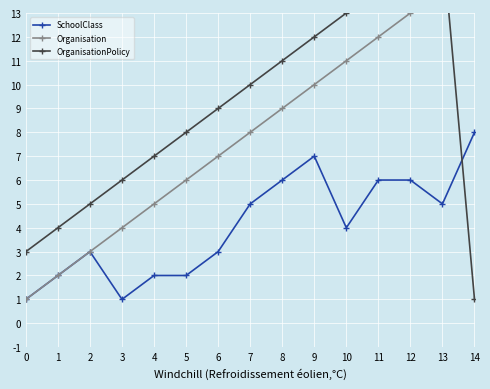

Count the number of categories in the chart.

15